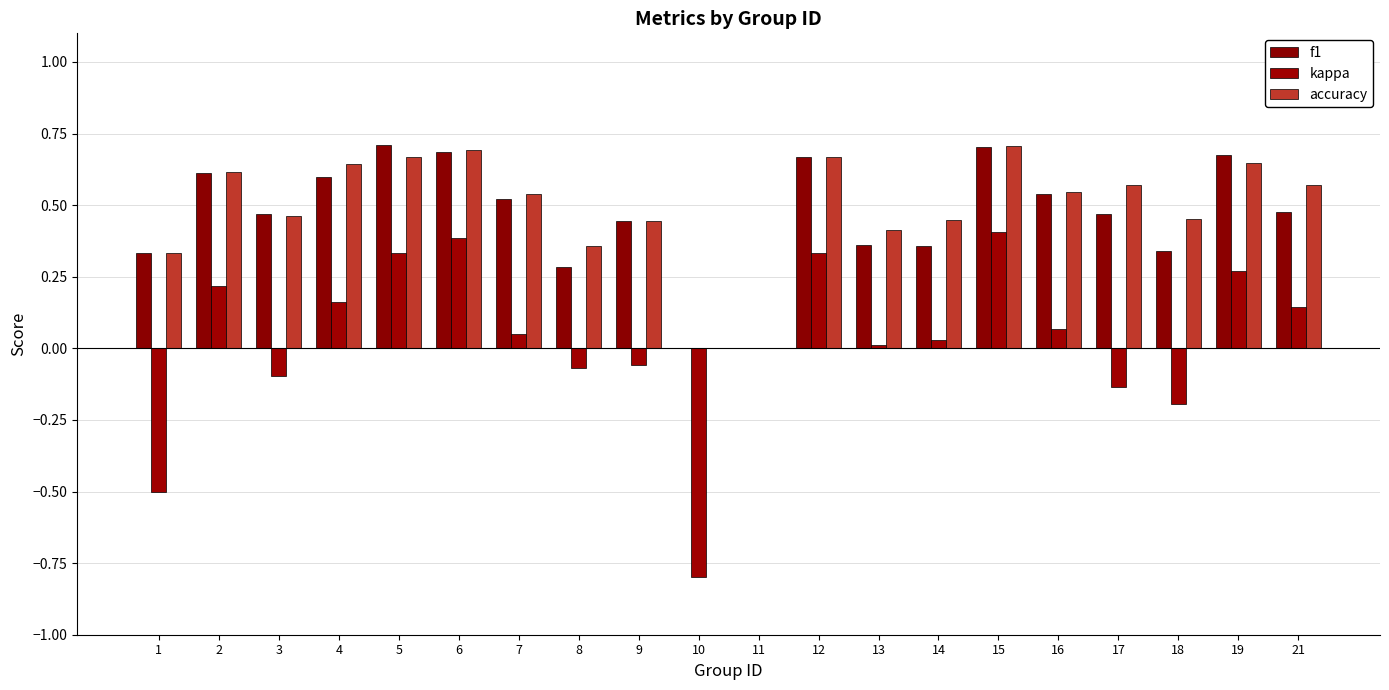

How many data points does each series have?

20